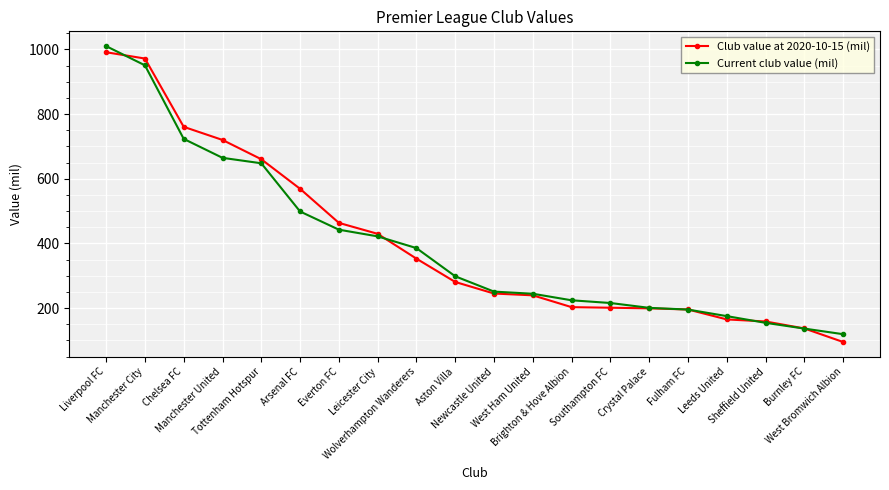

Which series has the widest spread of values?

Club value at 2020-10-15 (mil)